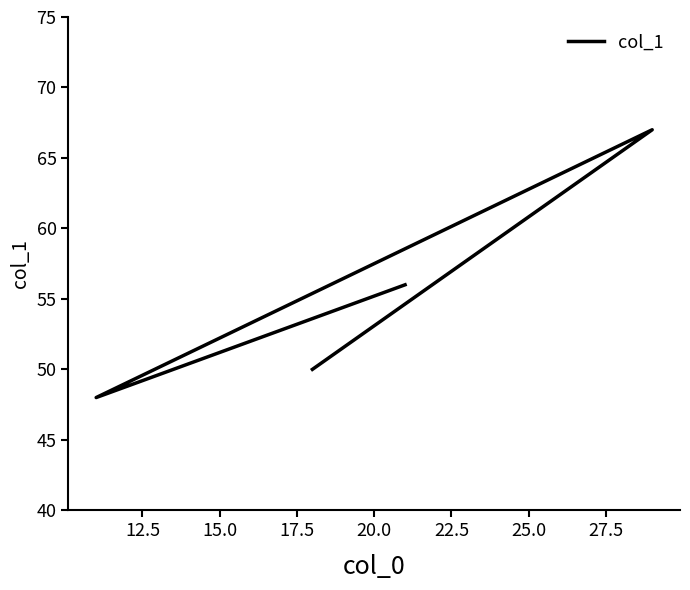

What is the difference between the values at 15.0 and 17.5?

8